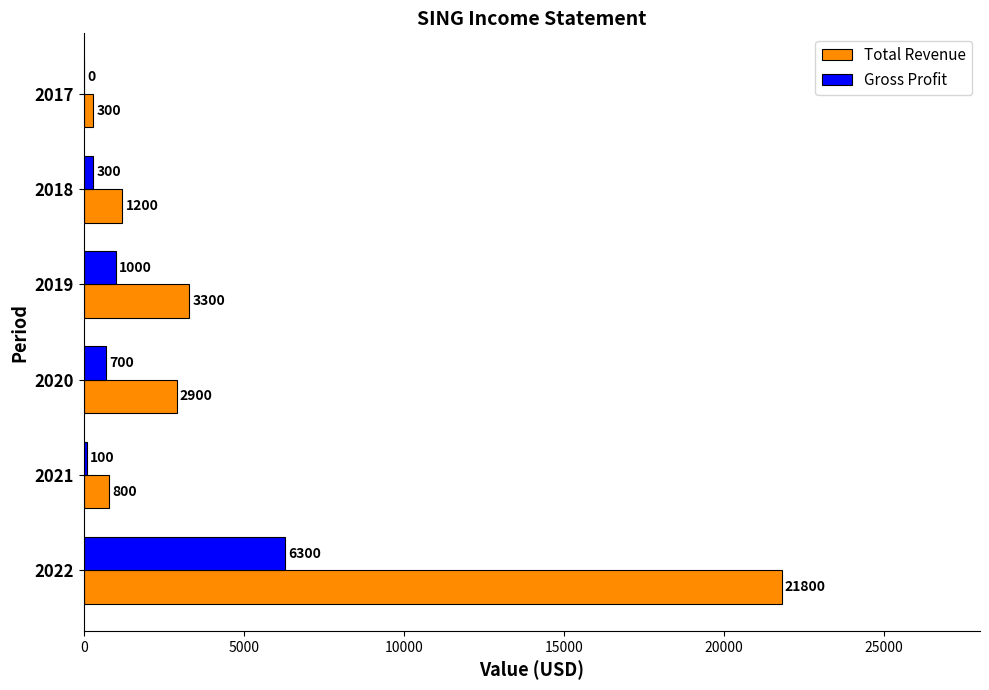

Where is Gross Profit nearest to the value 3150?

2019